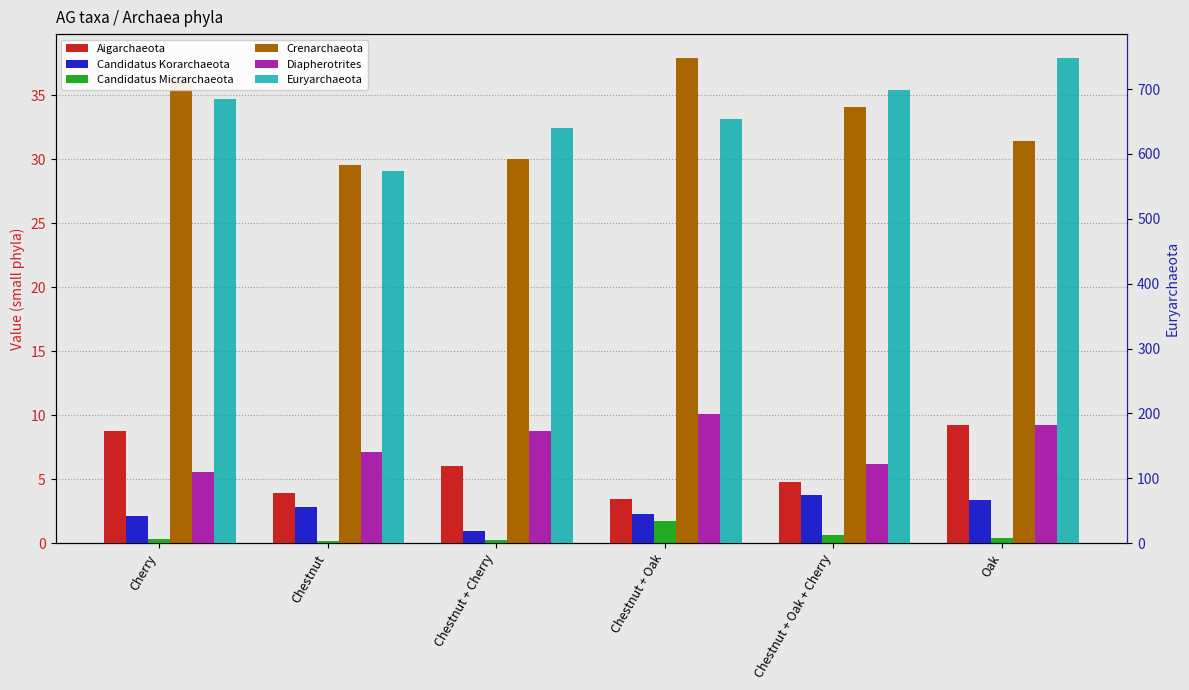

What are all the series names shown in the legend?

Aigarchaeota, Candidatus Korarchaeota, Candidatus Micrarchaeota, Crenarchaeota, Diapherotrites, Euryarchaeota